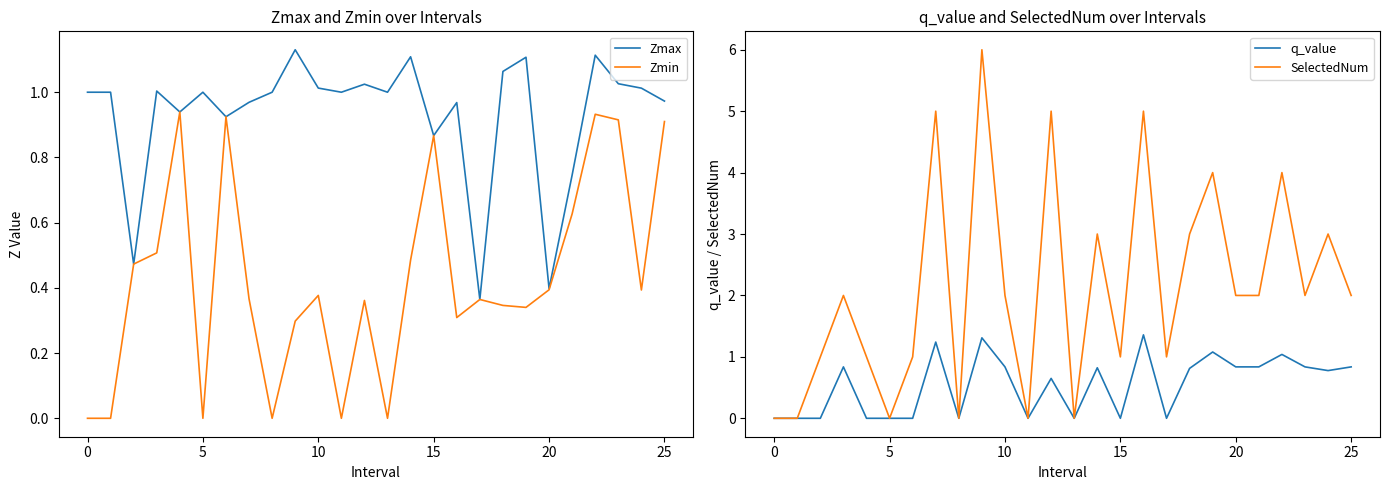

Count the number of categories in the chart.

26